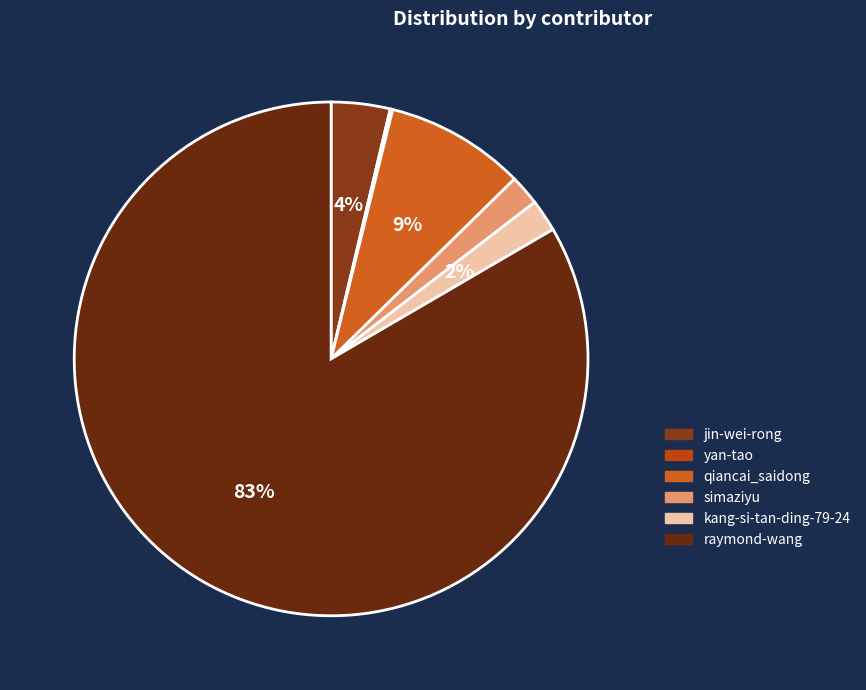

True or false: kang-si-tan-ding-79-24 accounts for 11% of the total.

False